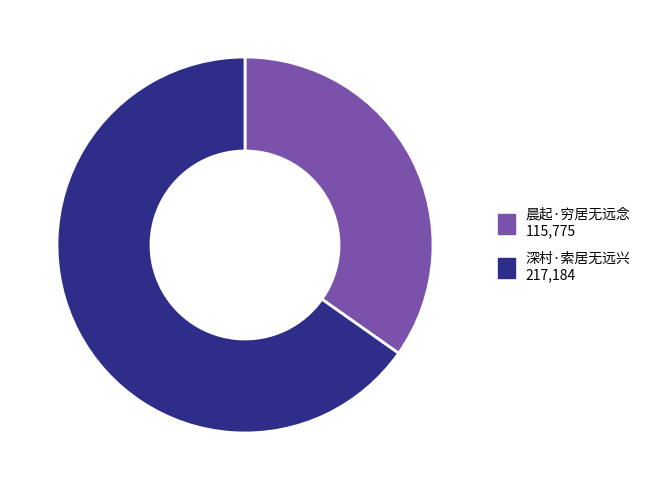

Combined, do 深村·索居无远兴 and 晨起·穷居无远念 account for over 50%?

Yes